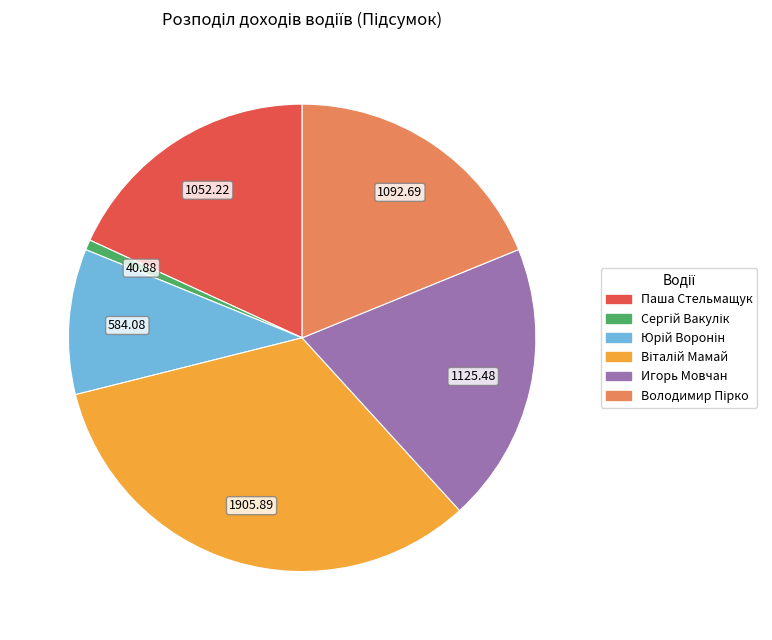

Approximately how many times larger is the value at Паша Стельмащук compared to Игорь Мовчан?

0.9